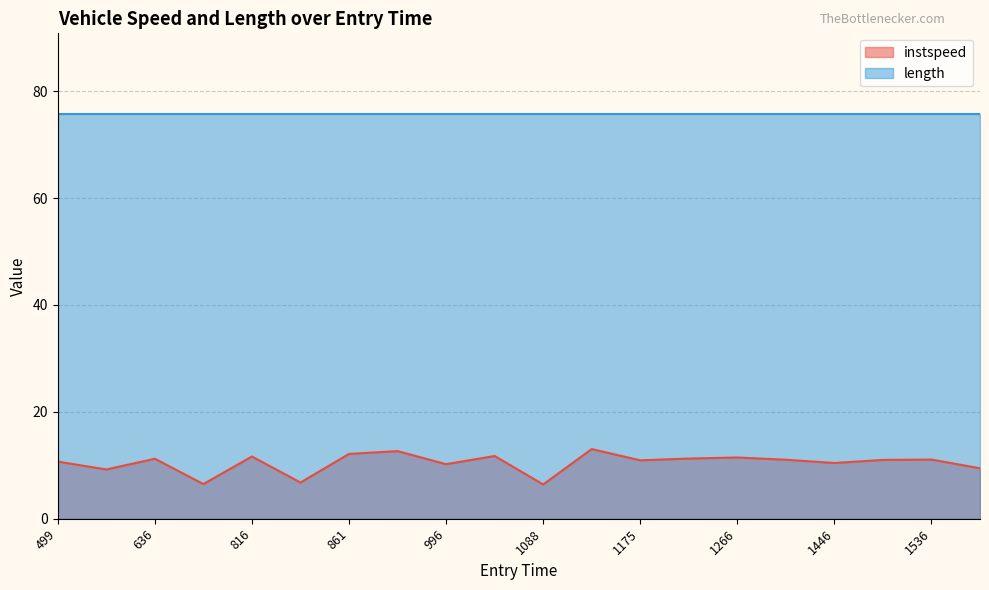

What is the minimum value shown in the chart?

6.4